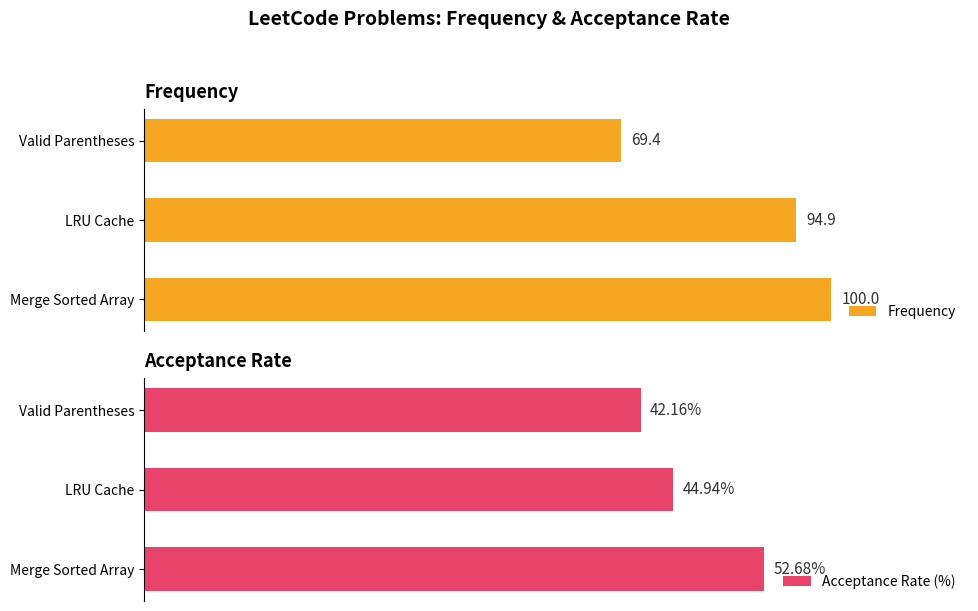

At which label does Acceptance Rate (%) reach its minimum?

Valid Parentheses